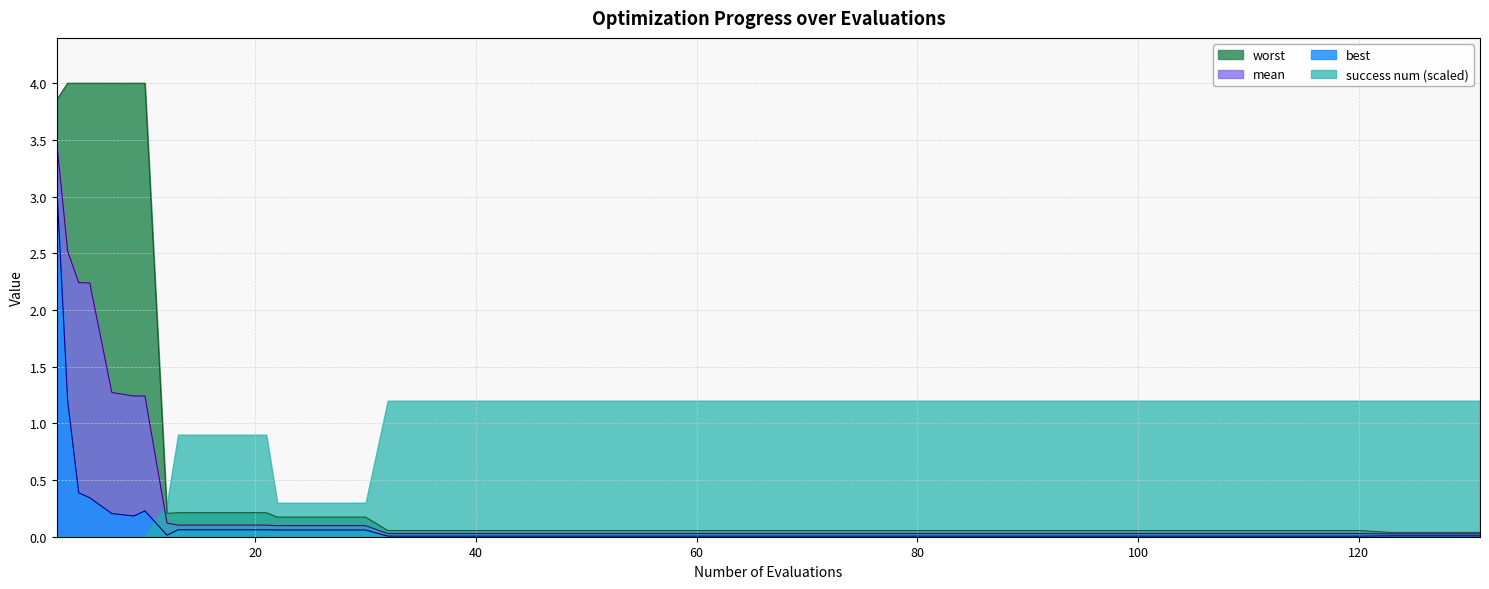

Rank the series by their maximum value, from highest to lowest.

worst, mean, best, success num (scaled)